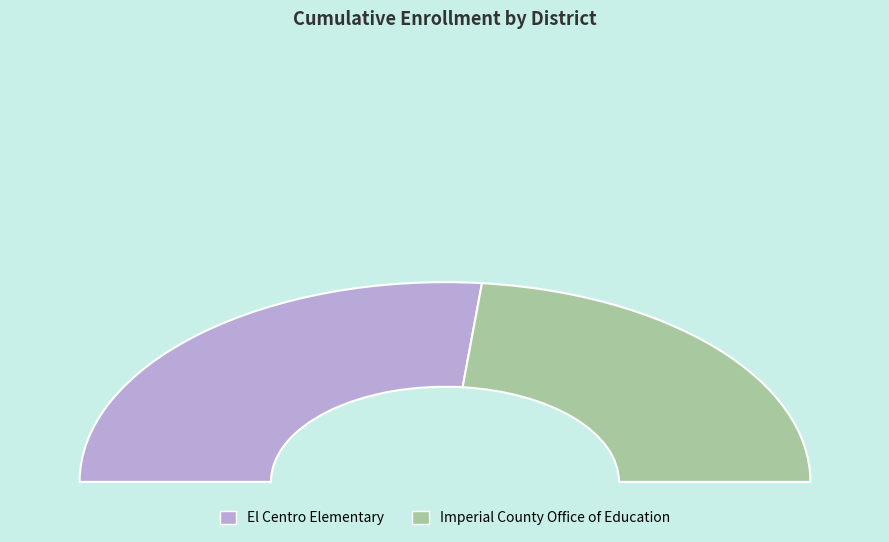

To the nearest percent, what percentage of the pie is El Centro Elementary?

53%